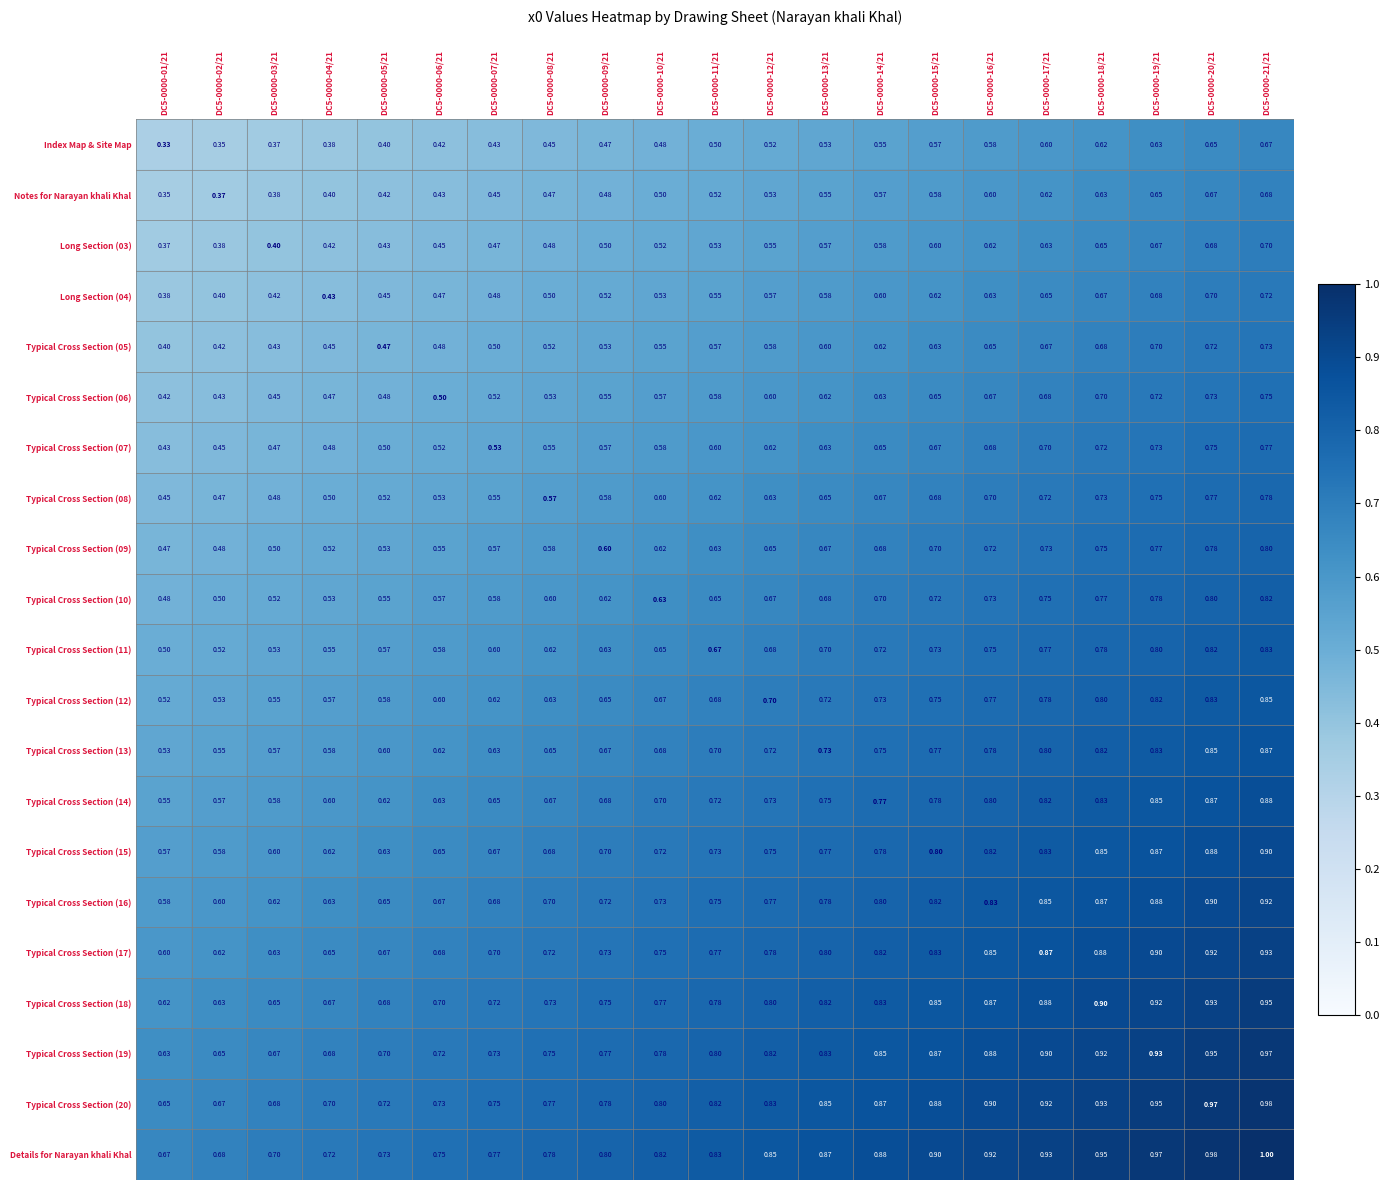

Which series has the largest total across all categories?

Details for Narayan khali Khal